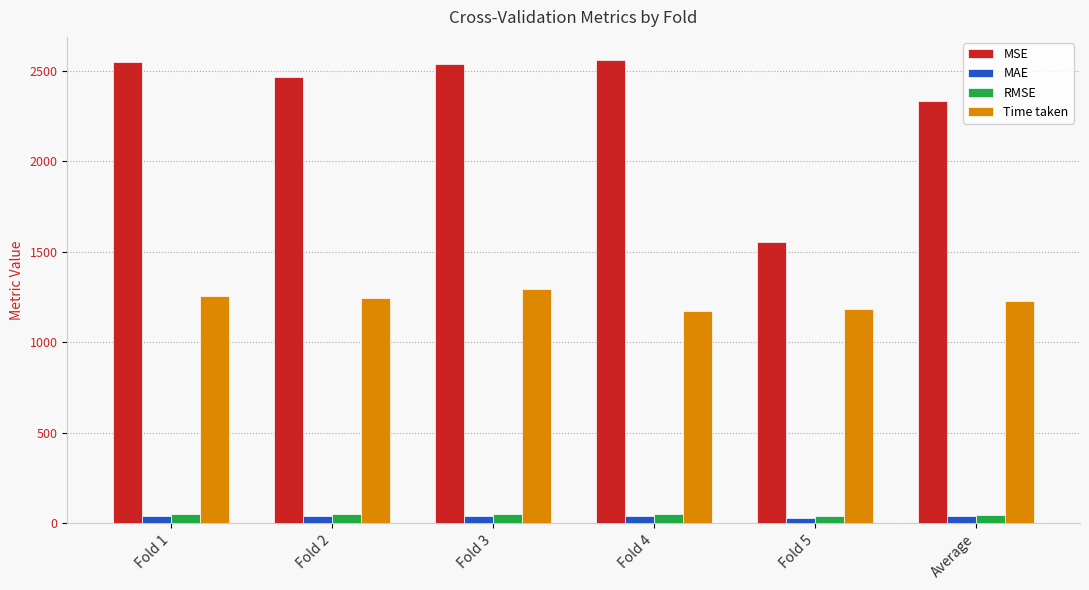

What is the difference between the highest and lowest values at Fold 5?

1525.6